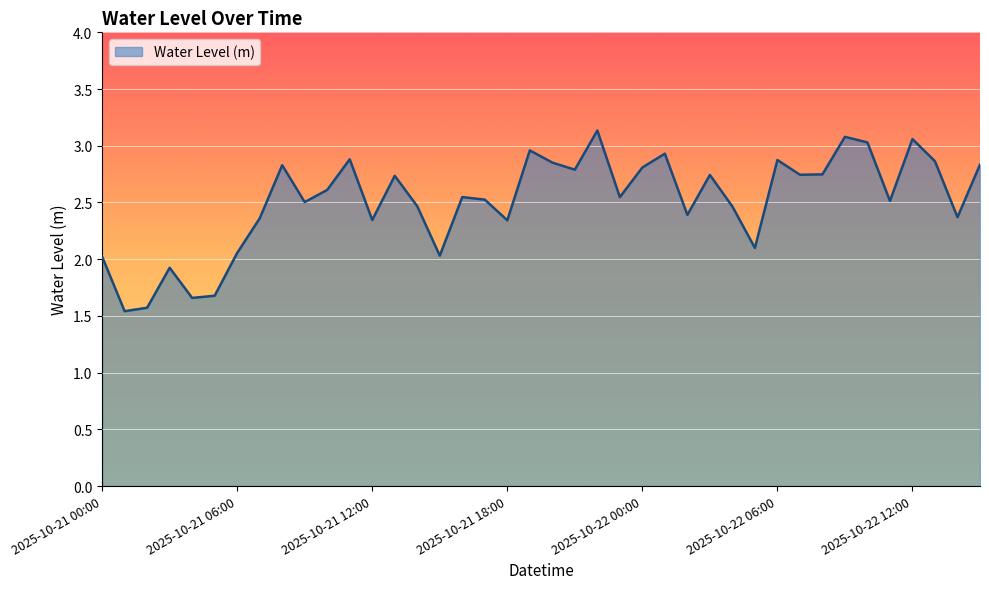

Is this an area chart (filled region under the line)?

Yes